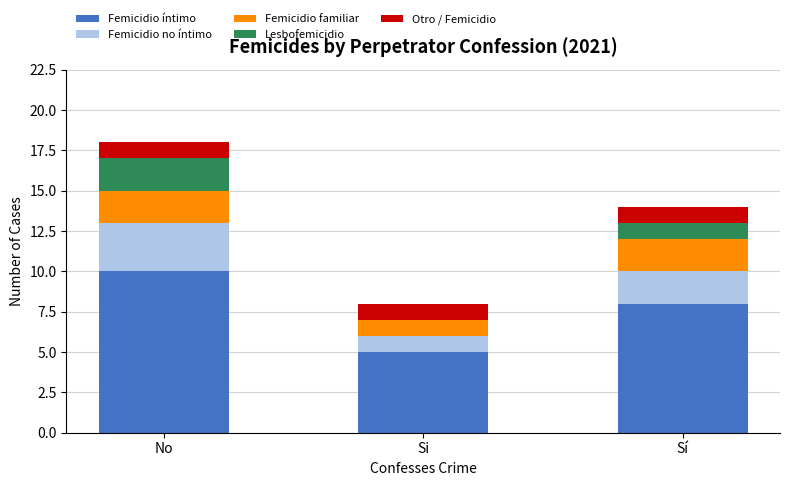

Is it true that Femicidio íntimo equals 5 at Si?

True